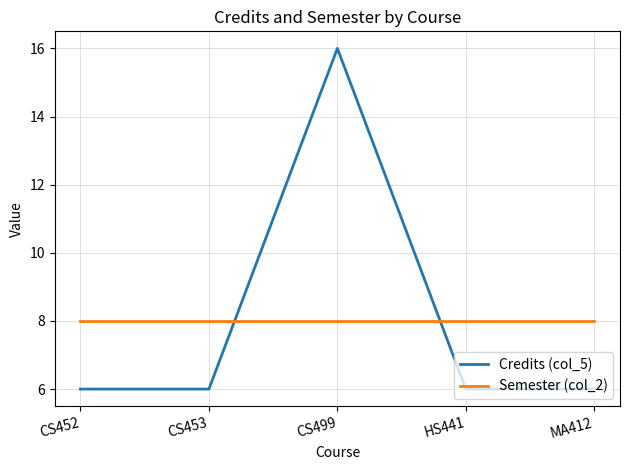

What is the lowest value of the Credits (col_5) series?

6